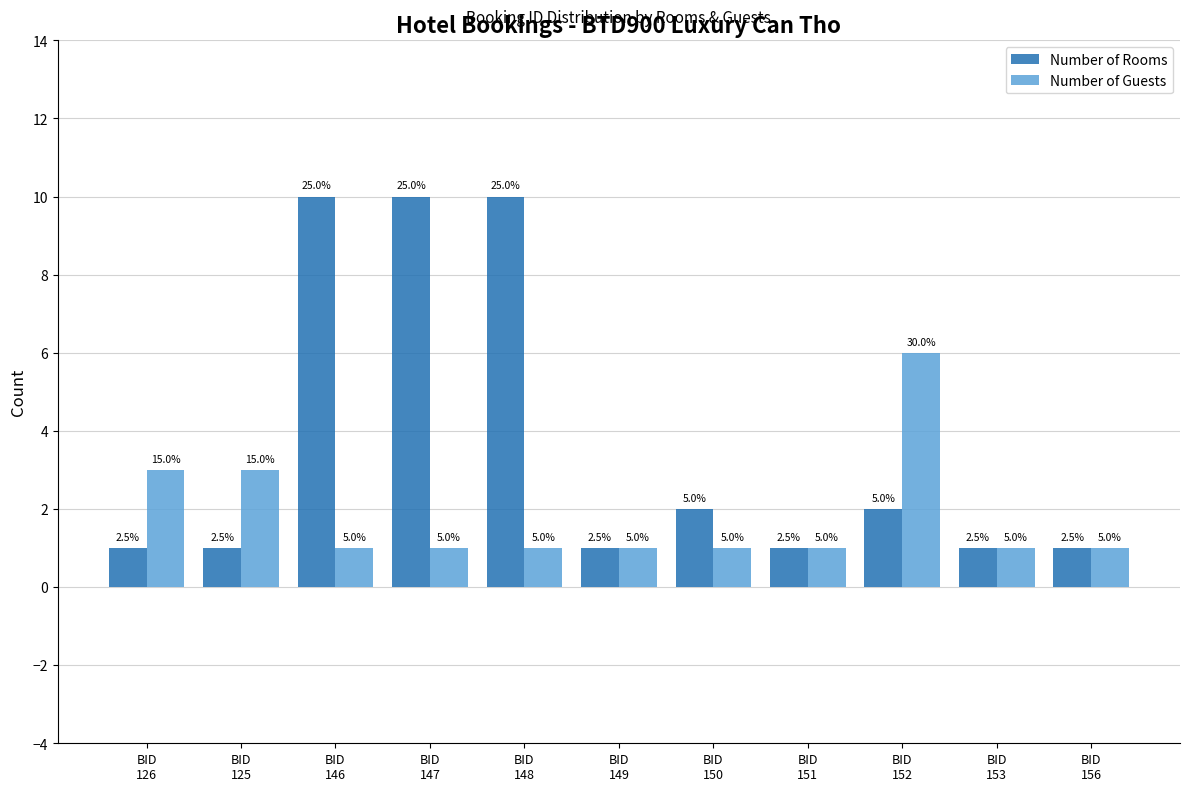

Are the bars horizontal?

No